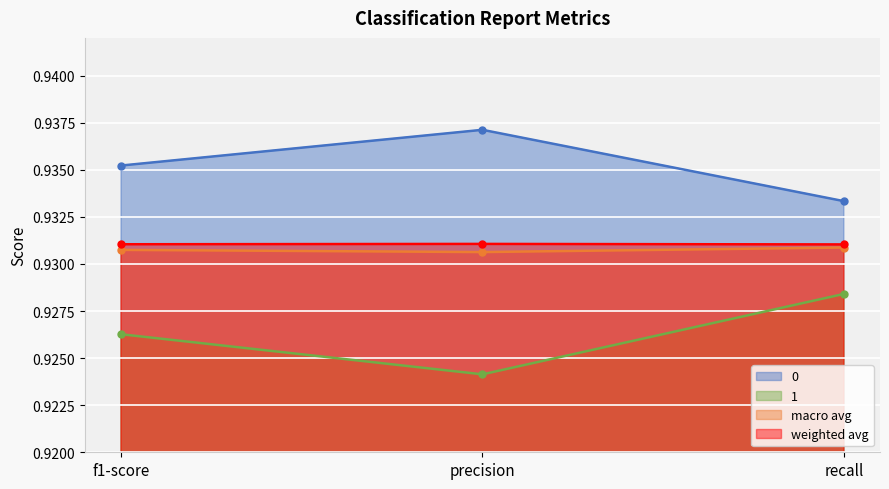

Reading right to left, transcribe all the data shown in this chart.

0: recall=0.9	precision=0.9	f1-score=0.9
1: recall=0.9	precision=0.9	f1-score=0.9
macro avg: recall=0.9	precision=0.9	f1-score=0.9
weighted avg: recall=0.9	precision=0.9	f1-score=0.9